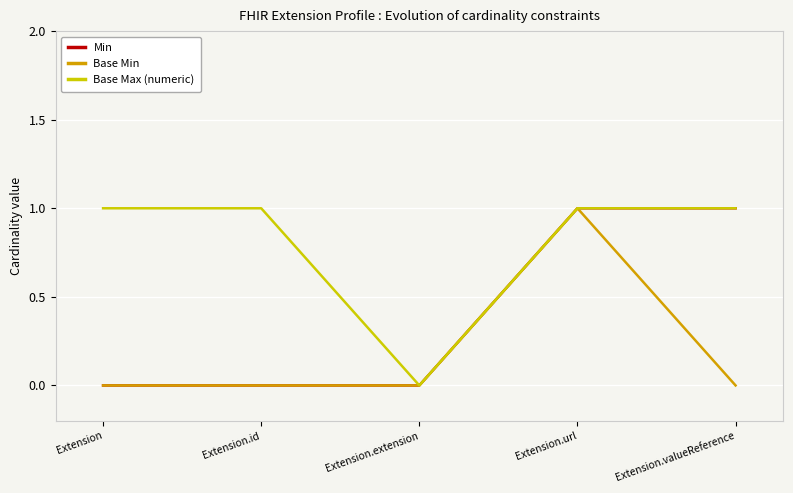

Rank the series by their average value, from highest to lowest.

Base Max (numeric), Min, Base Min